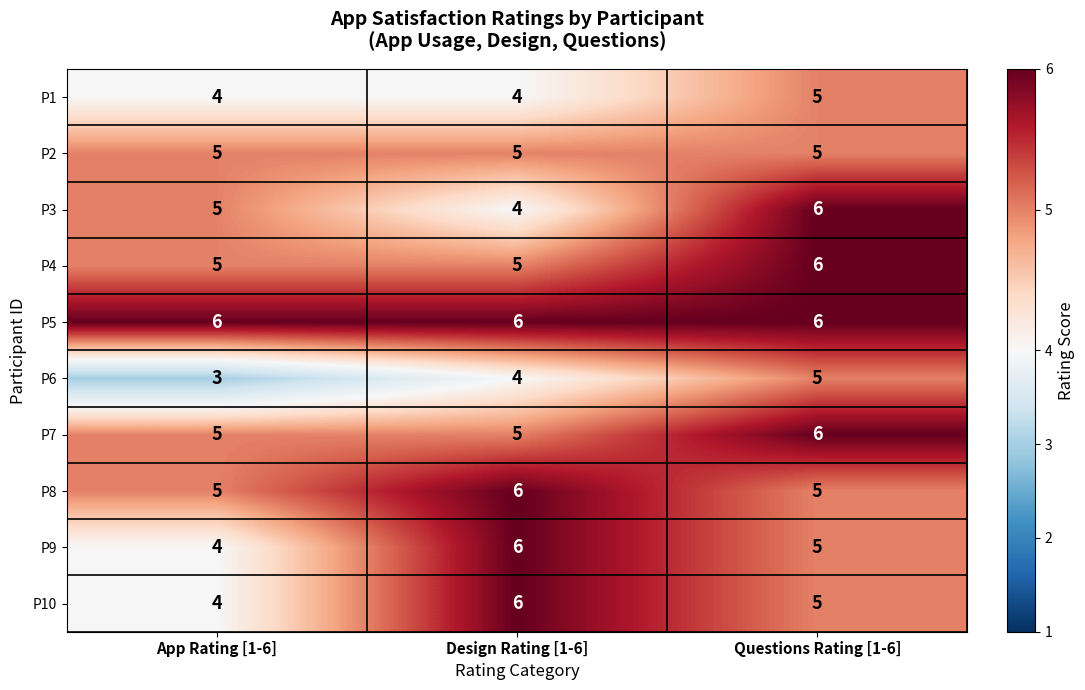

List the labels in order of P3 value, smallest first.

Design Rating [1-6], App Rating [1-6], Questions Rating [1-6]